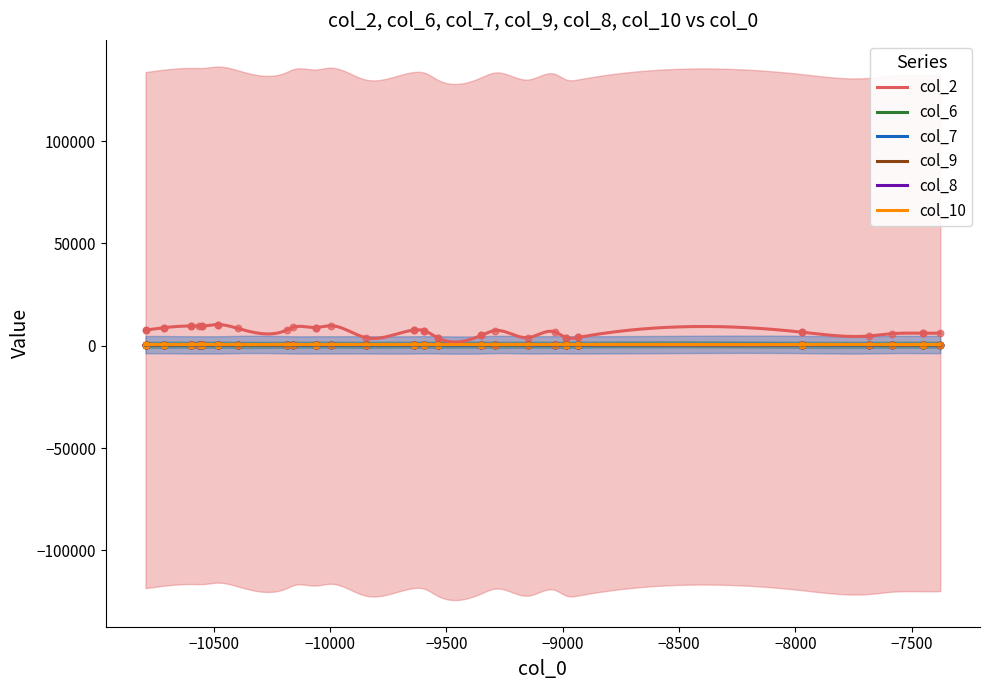

Which series contains the lowest Y value?

col_7